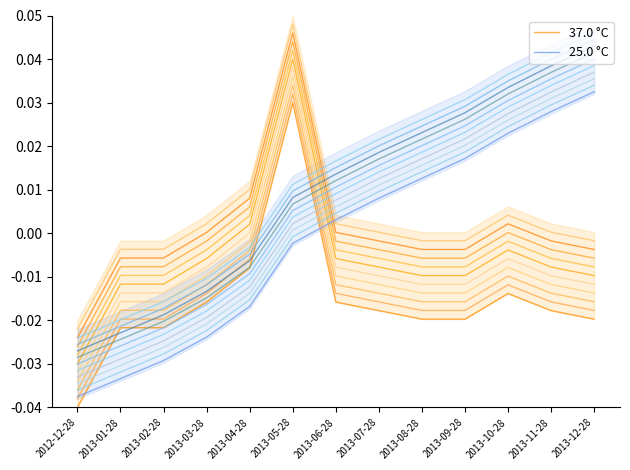

The value of 37.0 °C at 2013-05-28 is 0.0. True or false?

False